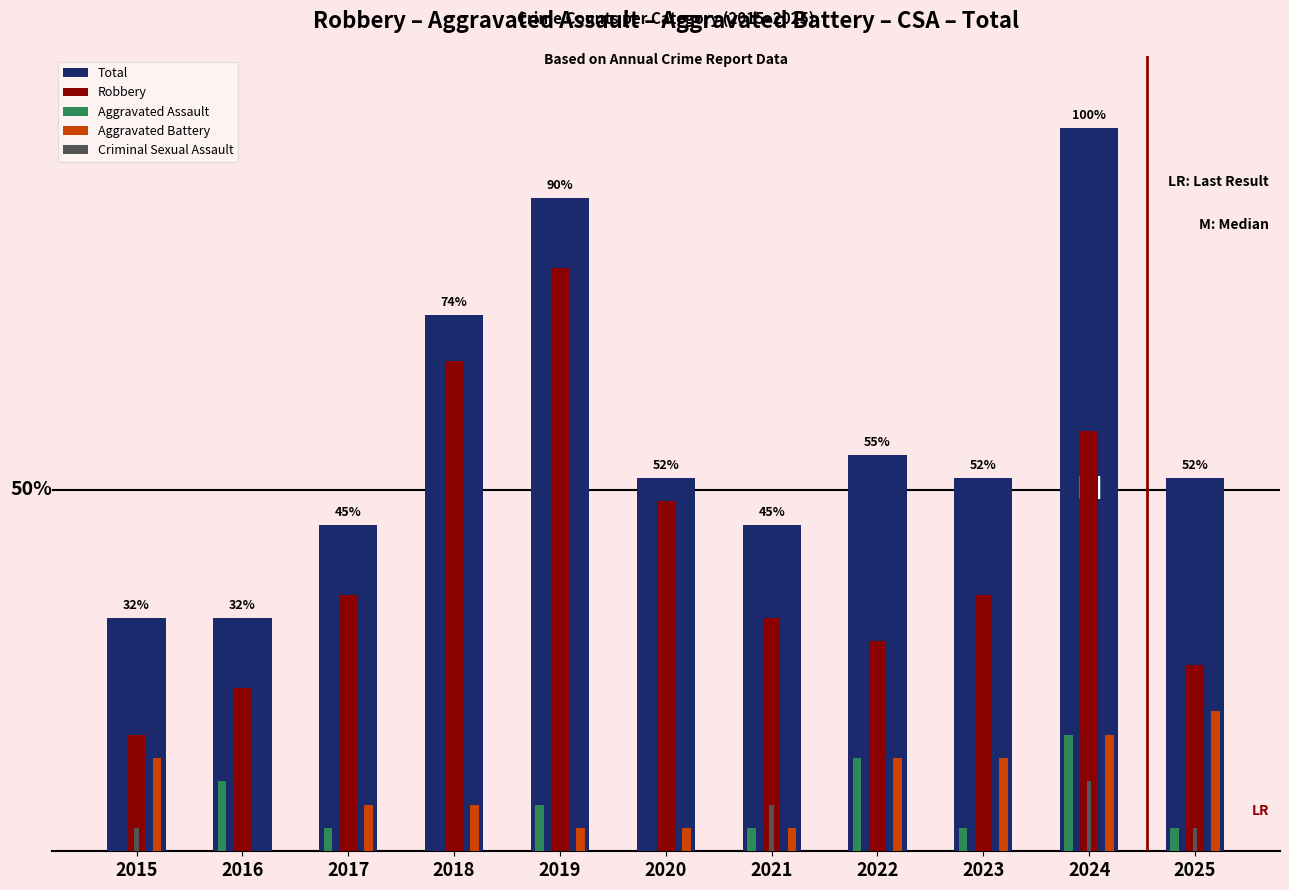

The Total series shows 74.2 at 2020. True or false?

False